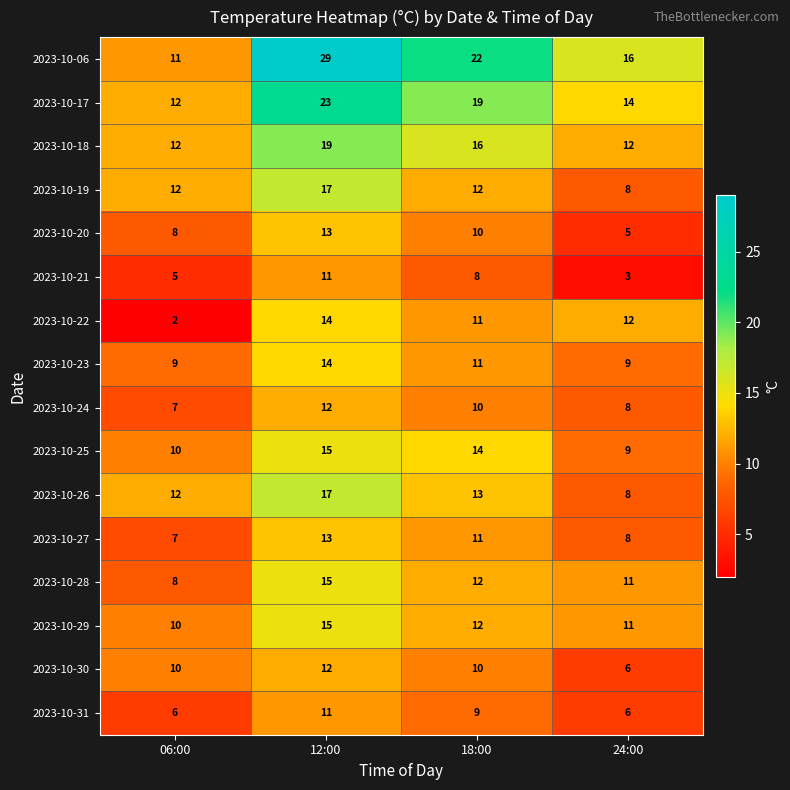

How many data points does each series have?

4